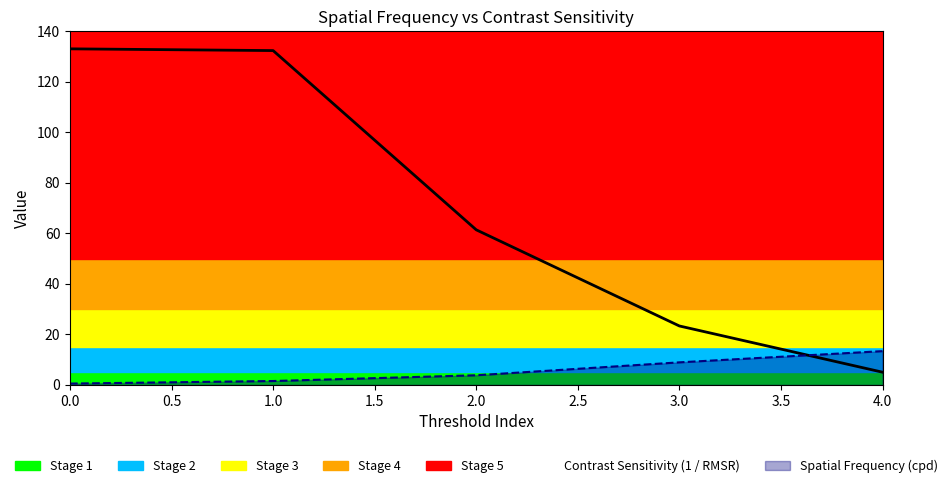

How many data points in Spatial Frequency (cpd) are less than 3?

2